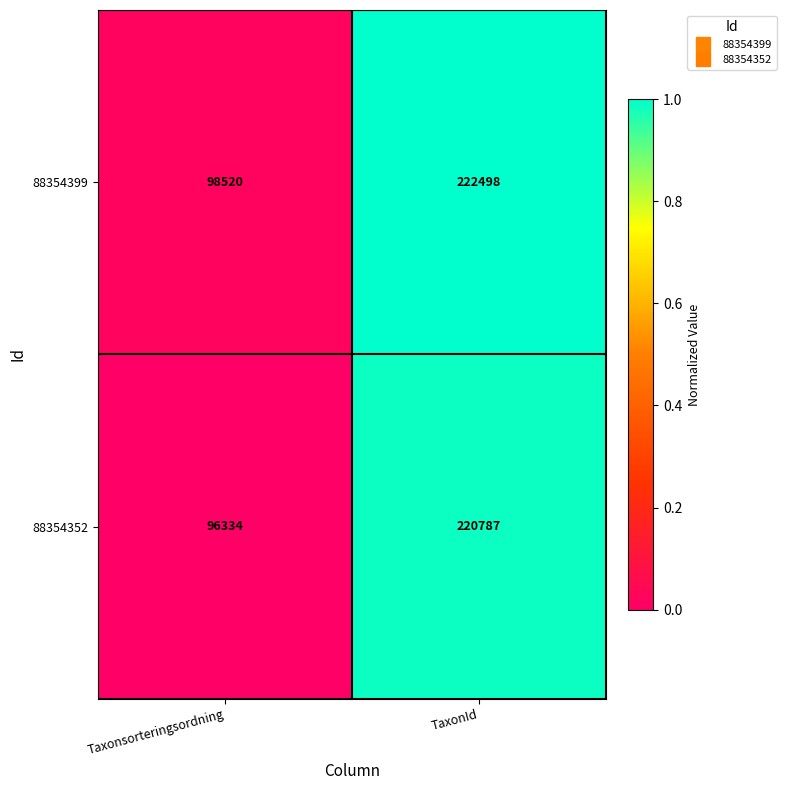

What is the average value of the 88354399 series?

160509